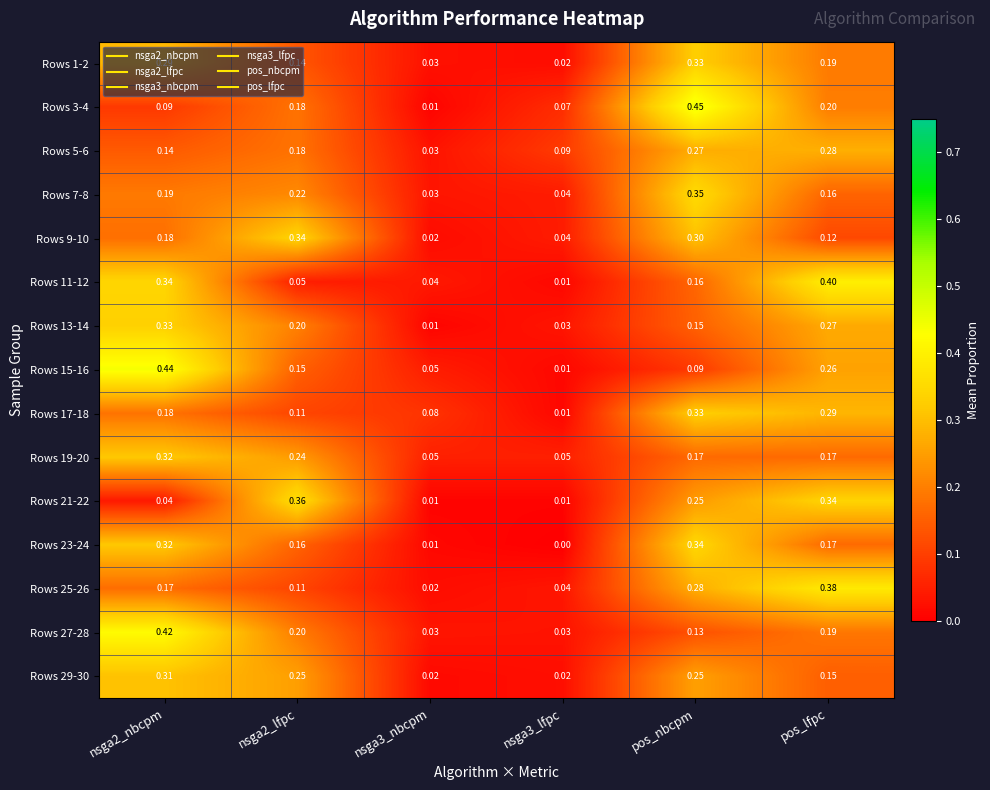

At which category is the sum across all series the highest?

pos_nbcpm